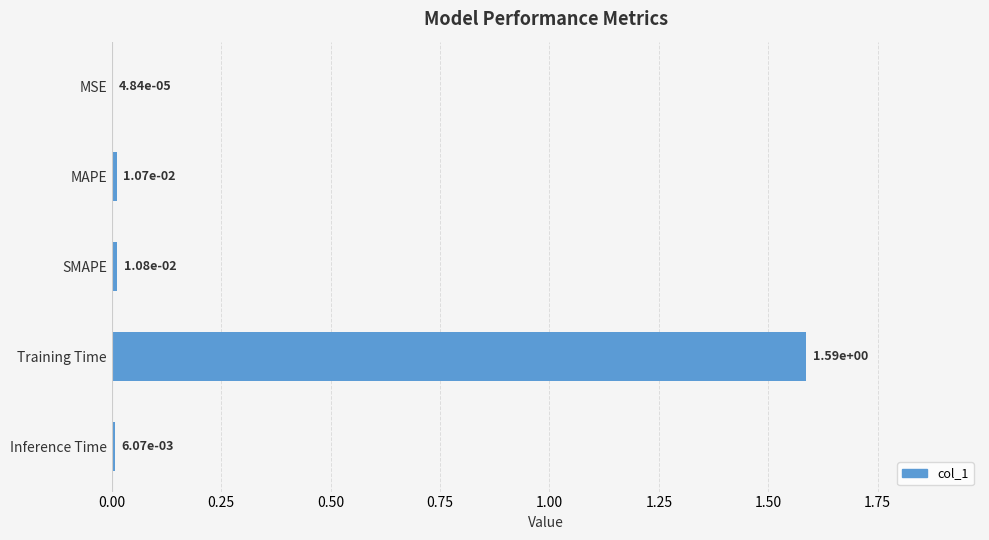

What is the change in value from Training Time to Inference Time?

-1.6